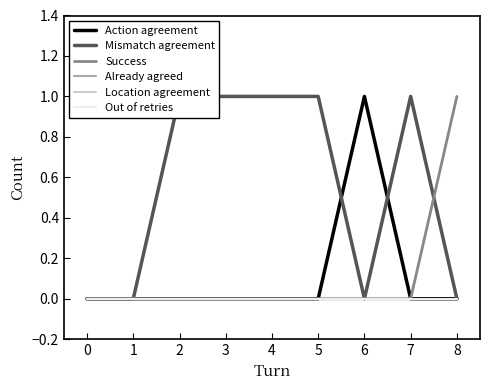

Count the Success values in the range 0 to 1.

9